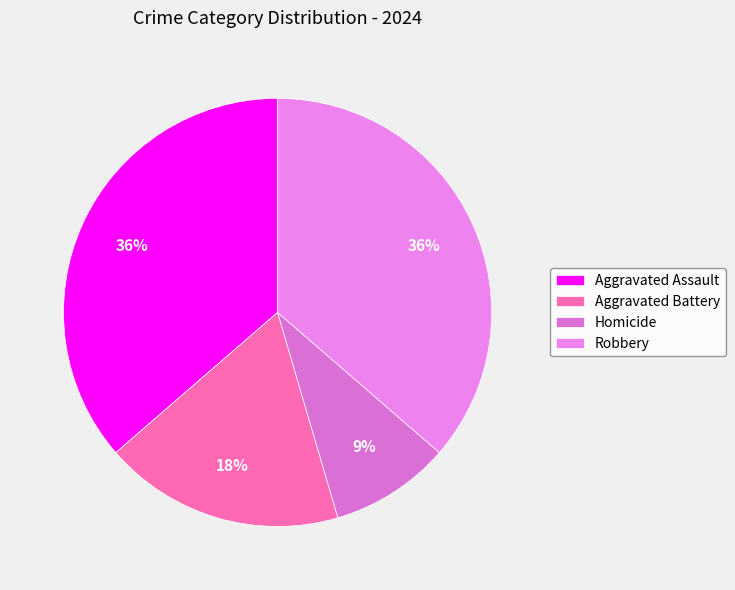

Which slice is the largest?

Aggravated Assault